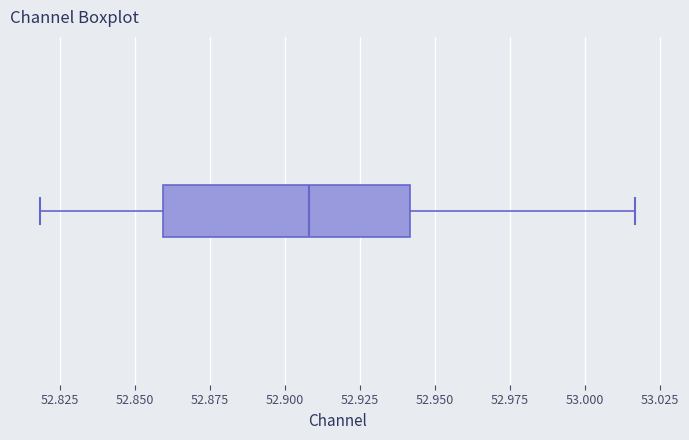

Transcribe this box plot: give where the median line is, the range the box spans, and where the two whiskers end, as read against the x-axis. The values are not printed on the chart, so give them approximately, as read against the axis.

median 52.910, box 52.860 to 52.940, whiskers 52.820 to 53.015